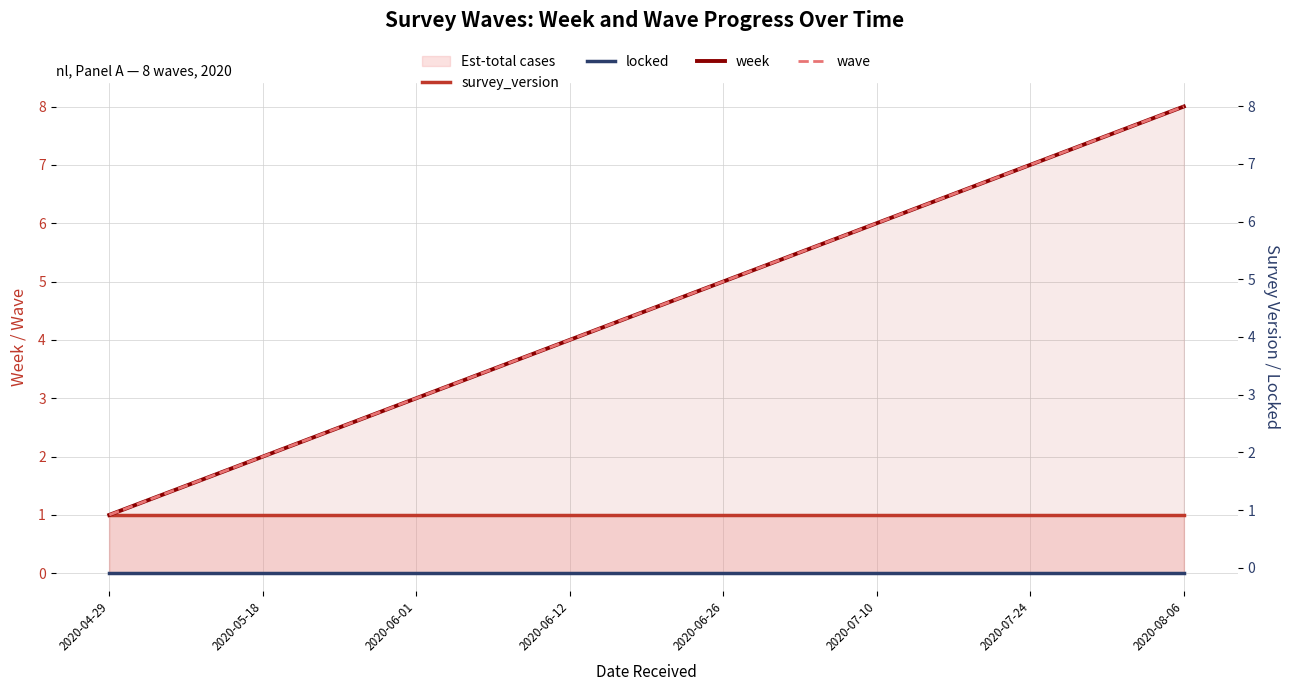

True or false: survey_version and week intersect in this chart.

False